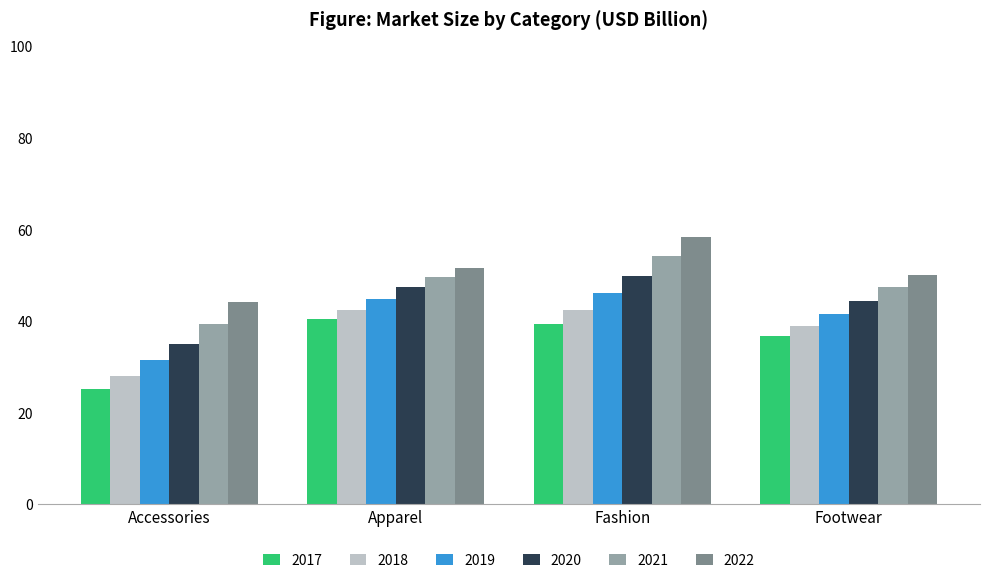

What is the difference between the maximum and second lowest values in the 2017 series?

3.7